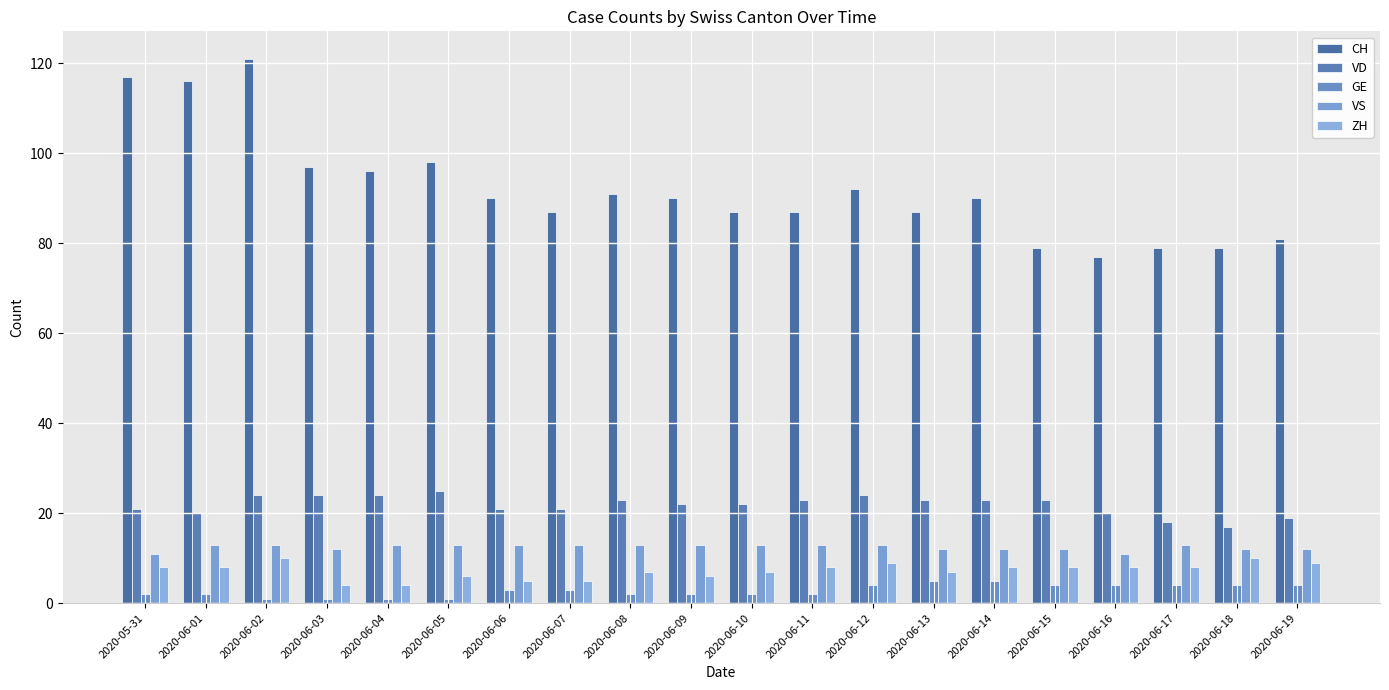

Reading right to left, extract all data points from this chart.

CH: 2020-06-19=81	2020-06-18=79	2020-06-17=79	2020-06-16=77	2020-06-15=79	2020-06-14=90	2020-06-13=87	2020-06-12=92	2020-06-11=87	2020-06-10=87	2020-06-09=90	2020-06-08=91	2020-06-07=87	2020-06-06=90	2020-06-05=98	2020-06-04=96	2020-06-03=97	2020-06-02=121	2020-06-01=116	2020-05-31=117
VD: 2020-06-19=19	2020-06-18=17	2020-06-17=18	2020-06-16=20	2020-06-15=23	2020-06-14=23	2020-06-13=23	2020-06-12=24	2020-06-11=23	2020-06-10=22	2020-06-09=22	2020-06-08=23	2020-06-07=21	2020-06-06=21	2020-06-05=25	2020-06-04=24	2020-06-03=24	2020-06-02=24	2020-06-01=20	2020-05-31=21
GE: 2020-06-19=4	2020-06-18=4	2020-06-17=4	2020-06-16=4	2020-06-15=4	2020-06-14=5	2020-06-13=5	2020-06-12=4	2020-06-11=2	2020-06-10=2	2020-06-09=2	2020-06-08=2	2020-06-07=3	2020-06-06=3	2020-06-05=1	2020-06-04=1	2020-06-03=1	2020-06-02=1	2020-06-01=2	2020-05-31=2
VS: 2020-06-19=12	2020-06-18=12	2020-06-17=13	2020-06-16=11	2020-06-15=12	2020-06-14=12	2020-06-13=12	2020-06-12=13	2020-06-11=13	2020-06-10=13	2020-06-09=13	2020-06-08=13	2020-06-07=13	2020-06-06=13	2020-06-05=13	2020-06-04=13	2020-06-03=12	2020-06-02=13	2020-06-01=13	2020-05-31=11
ZH: 2020-06-19=9	2020-06-18=10	2020-06-17=8	2020-06-16=8	2020-06-15=8	2020-06-14=8	2020-06-13=7	2020-06-12=9	2020-06-11=8	2020-06-10=7	2020-06-09=6	2020-06-08=7	2020-06-07=5	2020-06-06=5	2020-06-05=6	2020-06-04=4	2020-06-03=4	2020-06-02=10	2020-06-01=8	2020-05-31=8